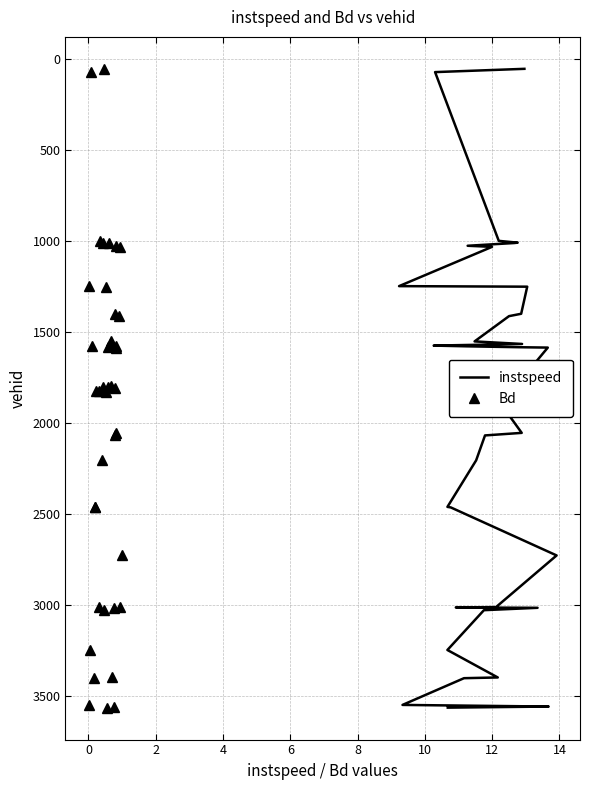

What is the label of the 5th point from the left?

6